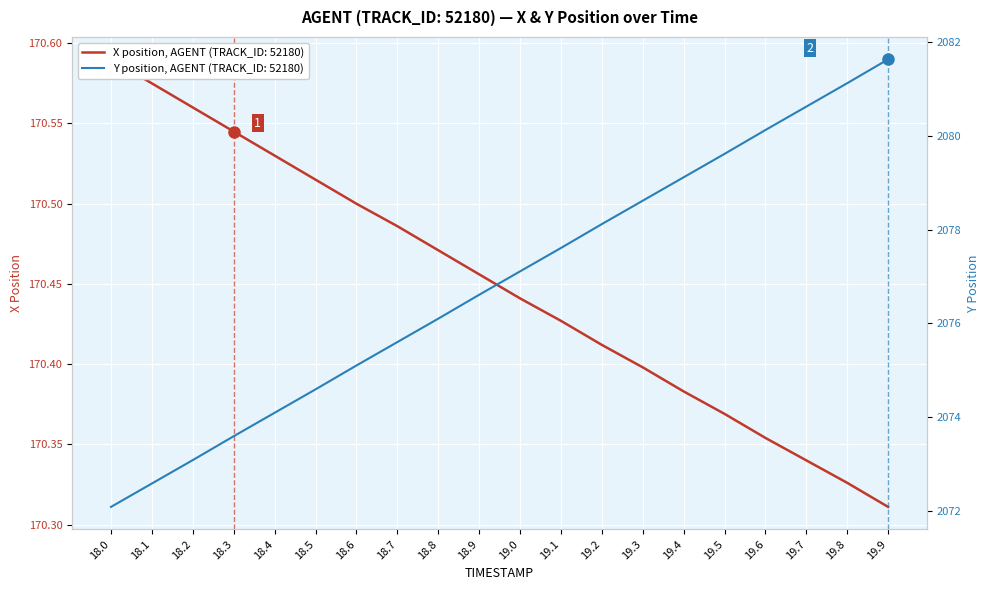

What is the label of the 17th point from the left?

19.6